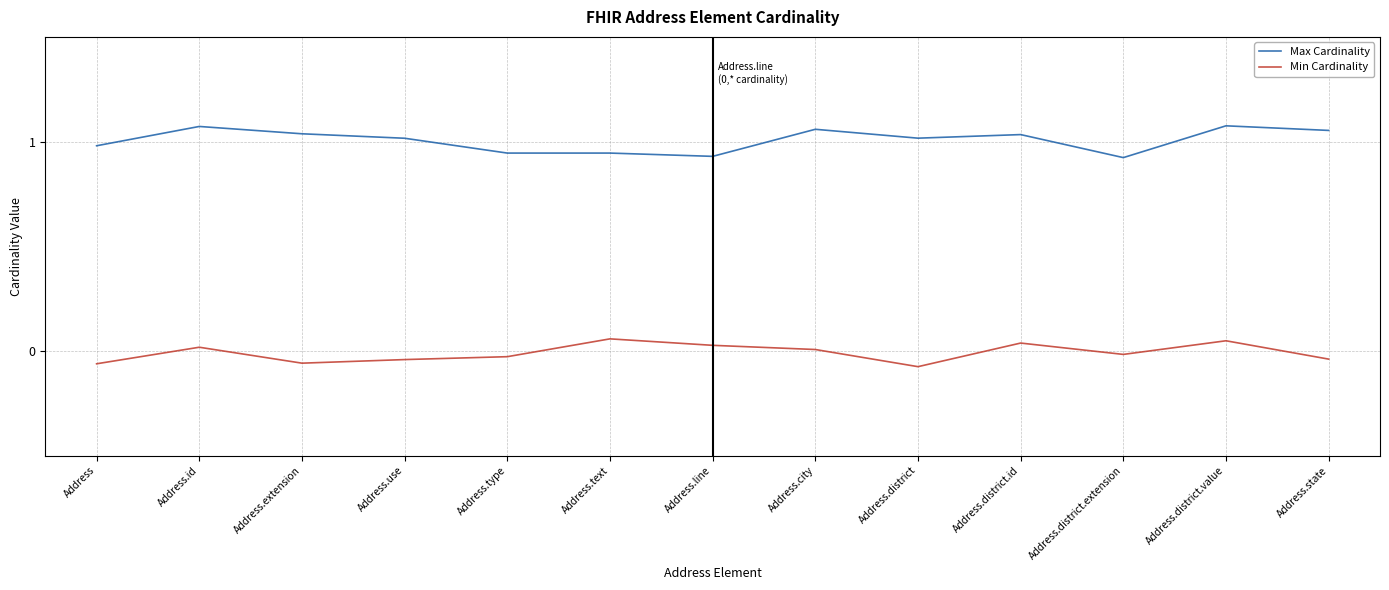

True or false: Min Cardinality and Max Cardinality intersect in this chart.

False